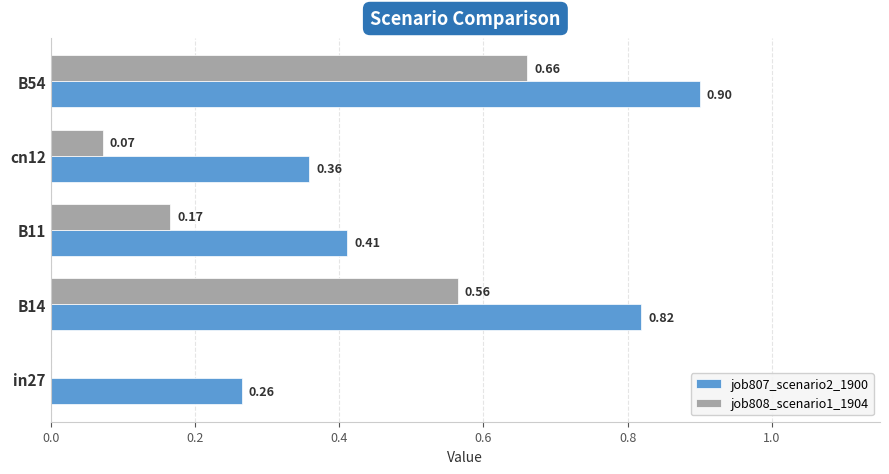

Count the number of data series in this chart.

2